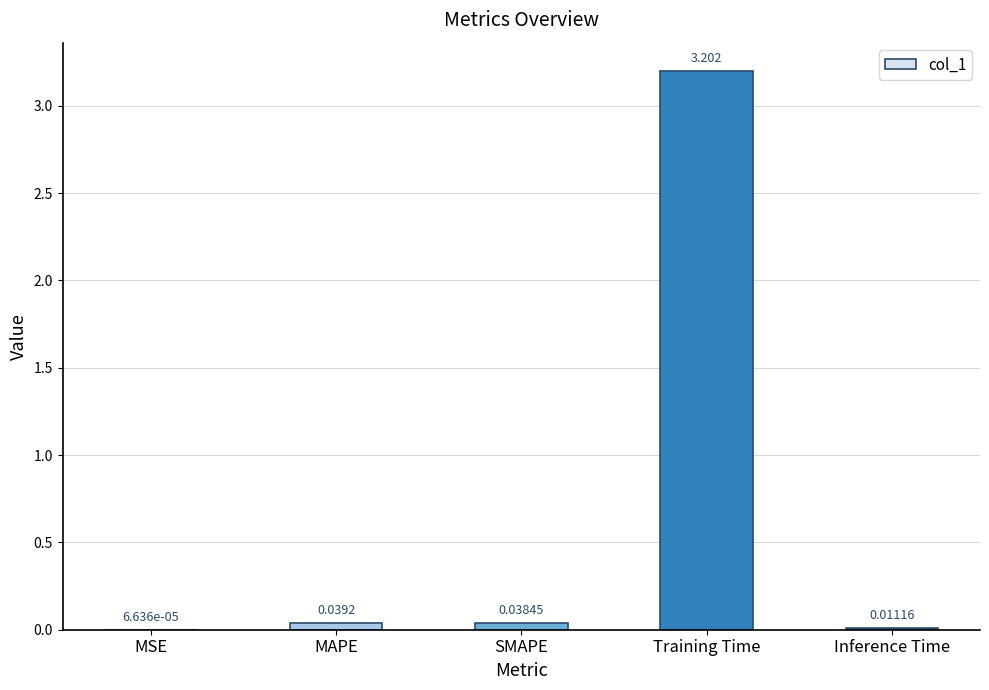

Between Training Time and MAPE, which is larger?

Training Time